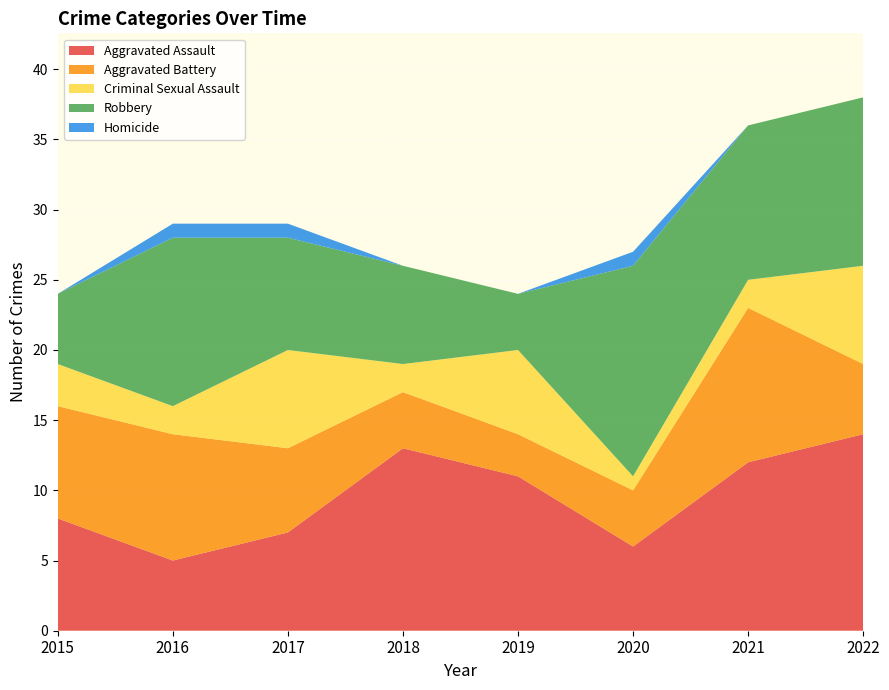

Reading left to right, what are all the values shown in this chart?

Aggravated Assault: 8	5	7	13	11	6	12	14
Aggravated Battery: 8	9	6	4	3	4	11	5
Criminal Sexual Assault: 3	2	7	2	6	1	2	7
Robbery: 5	12	8	7	4	15	11	12
Homicide: 0	1	1	0	0	1	0	0